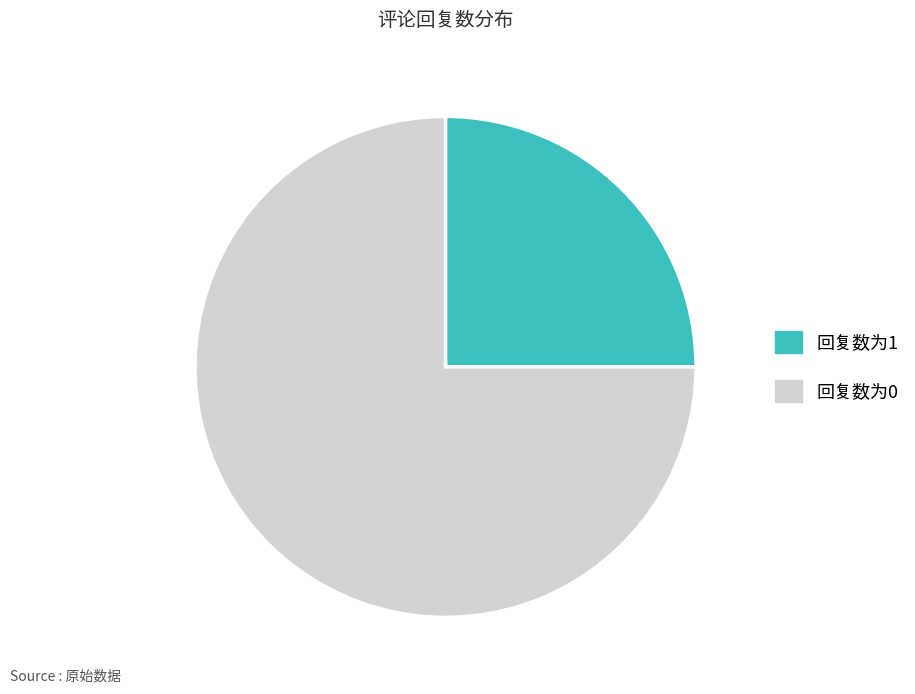

Is it true that 回复数为1 is 38% of the pie?

False